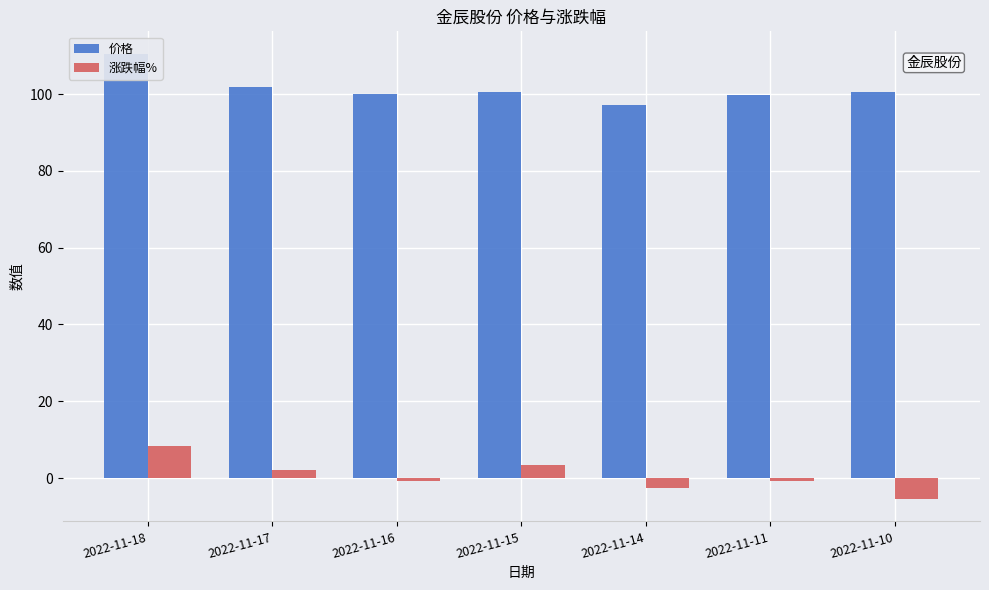

Reading left to right, list all the values displayed in this chart.

价格: 2022-11-18=110.6	2022-11-17=102.0	2022-11-16=100.0	2022-11-15=100.7	2022-11-14=97.3	2022-11-11=99.8	2022-11-10=100.6
涨跌幅%: 2022-11-18=8.5	2022-11-17=2.0	2022-11-16=-0.7	2022-11-15=3.4	2022-11-14=-2.5	2022-11-11=-0.8	2022-11-10=-5.5